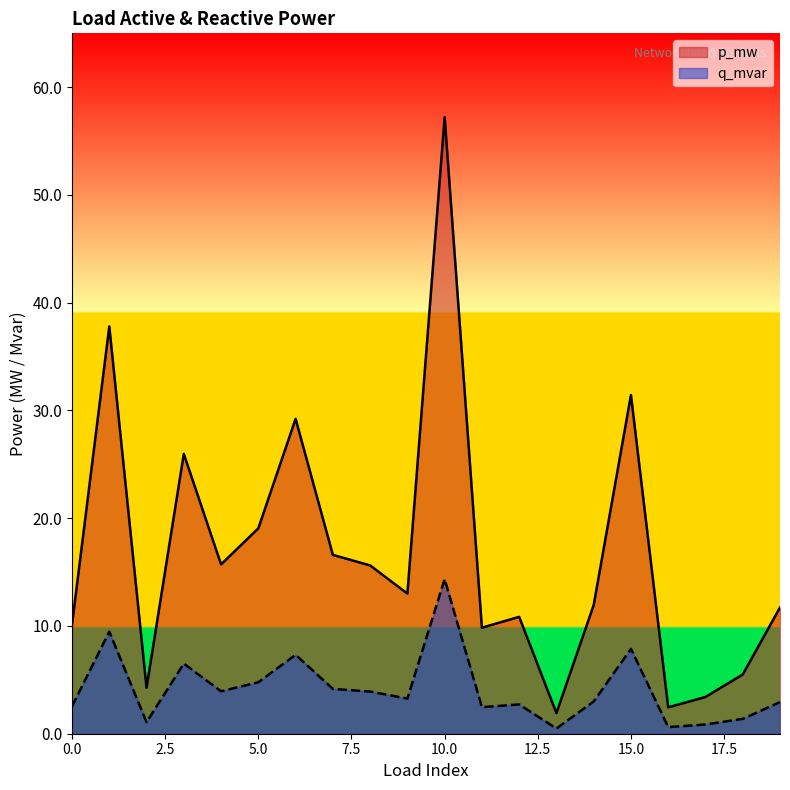

Which series has the widest spread of values?

p_mw